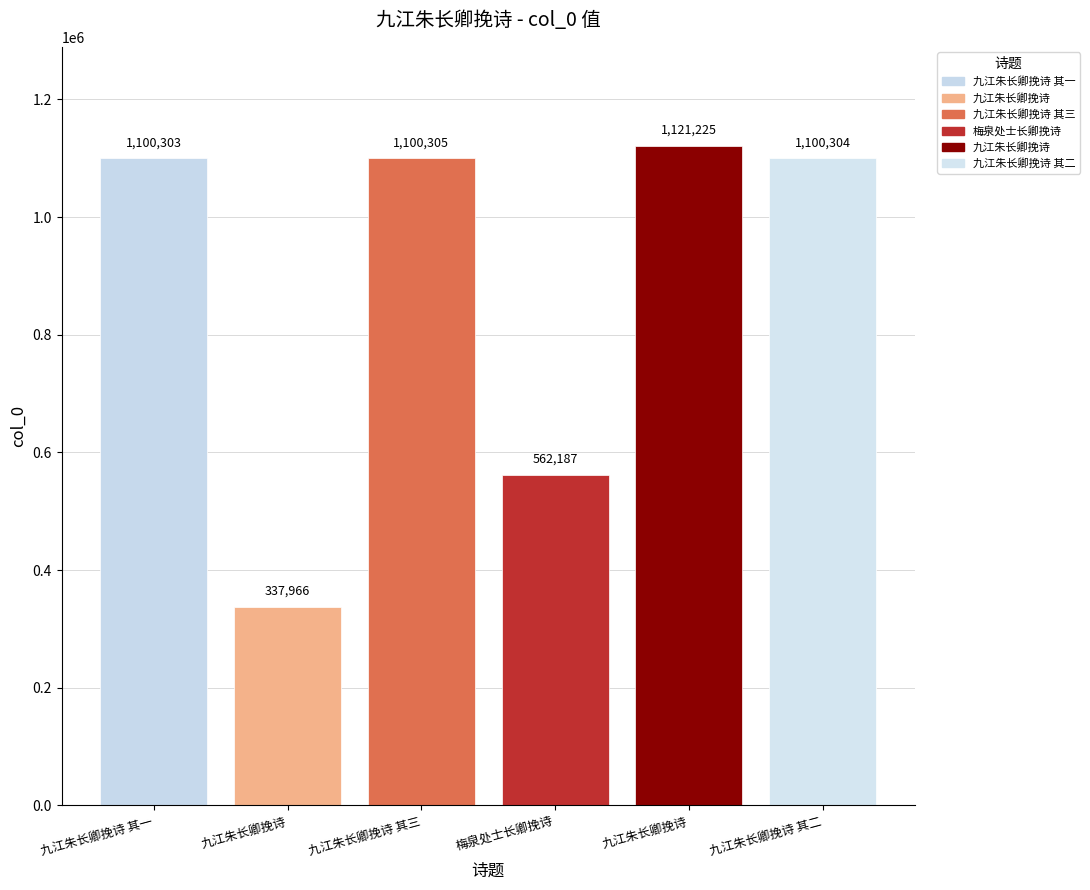

Which has a higher value, 梅泉处士长卿挽诗 or 九江朱长卿挽诗 其三?

九江朱长卿挽诗 其三